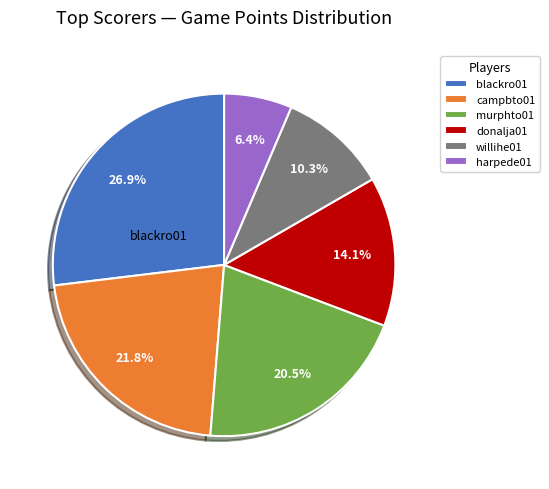

What is the largest slice in the pie chart?

blackro01